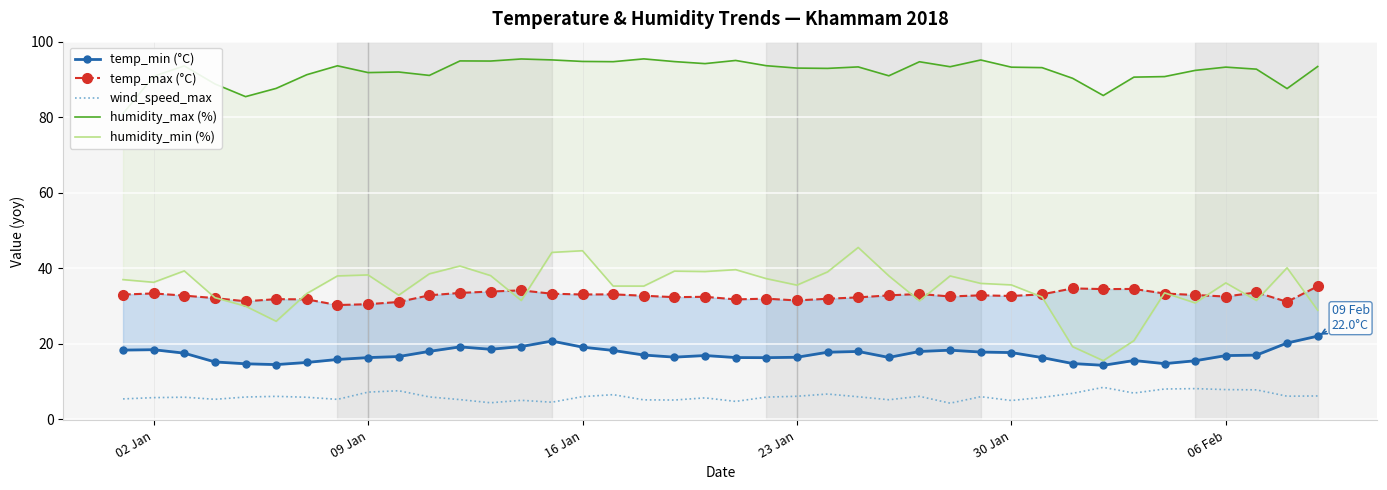

How many interior local valleys does the humidity_min (%) series have?

11